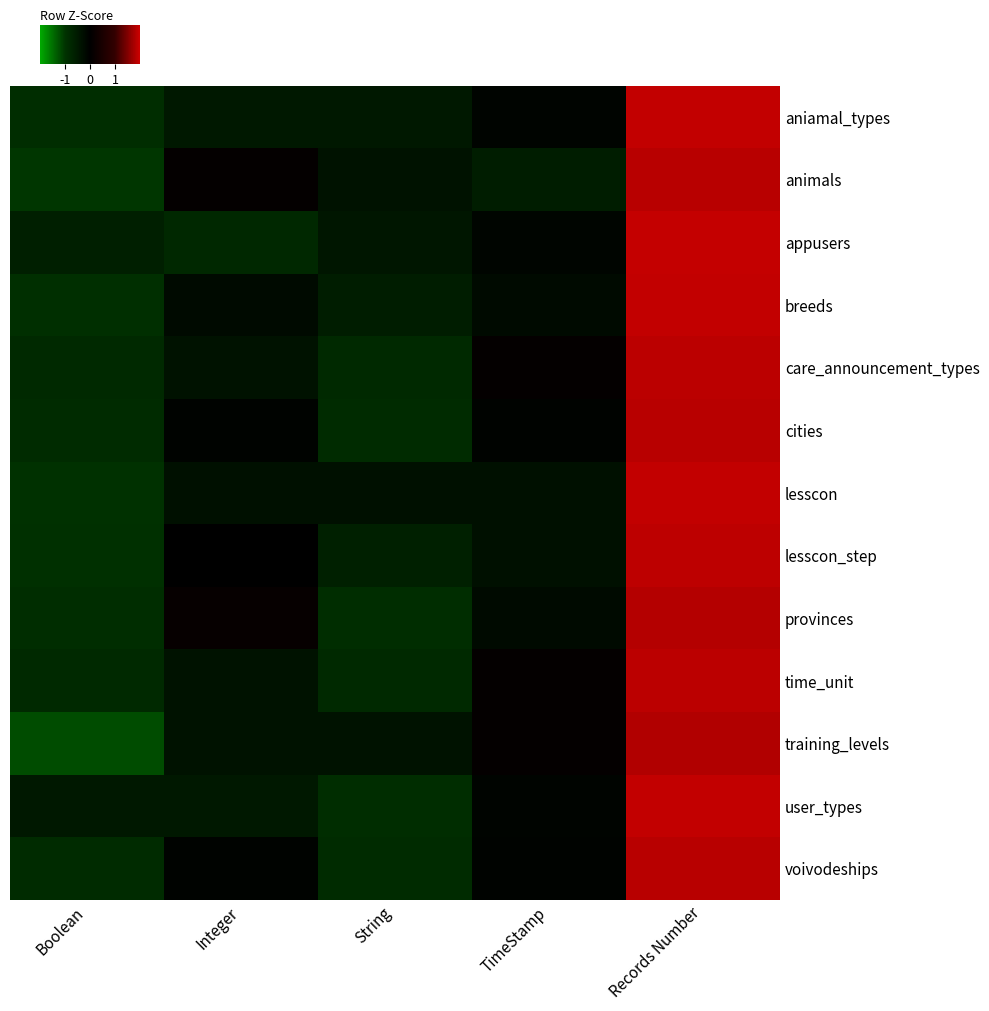

Reading right to left, extract all data points from this chart.

aniamal_types: Records Number=1.9	TimeStamp=-0.1	String=-0.5	Integer=-0.5	Boolean=-0.9
animals: Records Number=1.9	TimeStamp=-0.6	String=-0.4	Integer=0.1	Boolean=-1.0
appusers: Records Number=1.9	TimeStamp=-0.1	String=-0.4	Integer=-0.8	Boolean=-0.6
breeds: Records Number=1.9	TimeStamp=-0.2	String=-0.6	Integer=-0.2	Boolean=-0.9
care_announcement_types: Records Number=1.9	TimeStamp=0.1	String=-0.8	Integer=-0.4	Boolean=-0.8
cities: Records Number=1.9	TimeStamp=-0.1	String=-0.9	Integer=-0.1	Boolean=-0.9
lesscon: Records Number=1.9	TimeStamp=-0.3	String=-0.3	Integer=-0.3	Boolean=-1.0
lesscon_step: Records Number=1.9	TimeStamp=-0.3	String=-0.6	Integer=0.0	Boolean=-0.9
provinces: Records Number=1.8	TimeStamp=-0.2	String=-0.9	Integer=0.1	Boolean=-0.9
time_unit: Records Number=1.9	TimeStamp=0.1	String=-0.8	Integer=-0.4	Boolean=-0.8
training_levels: Records Number=1.8	TimeStamp=0.1	String=-0.3	Integer=-0.3	Boolean=-1.2
user_types: Records Number=1.9	TimeStamp=-0.1	String=-0.9	Integer=-0.5	Boolean=-0.5
voivodeships: Records Number=1.9	TimeStamp=-0.1	String=-0.9	Integer=-0.1	Boolean=-0.9